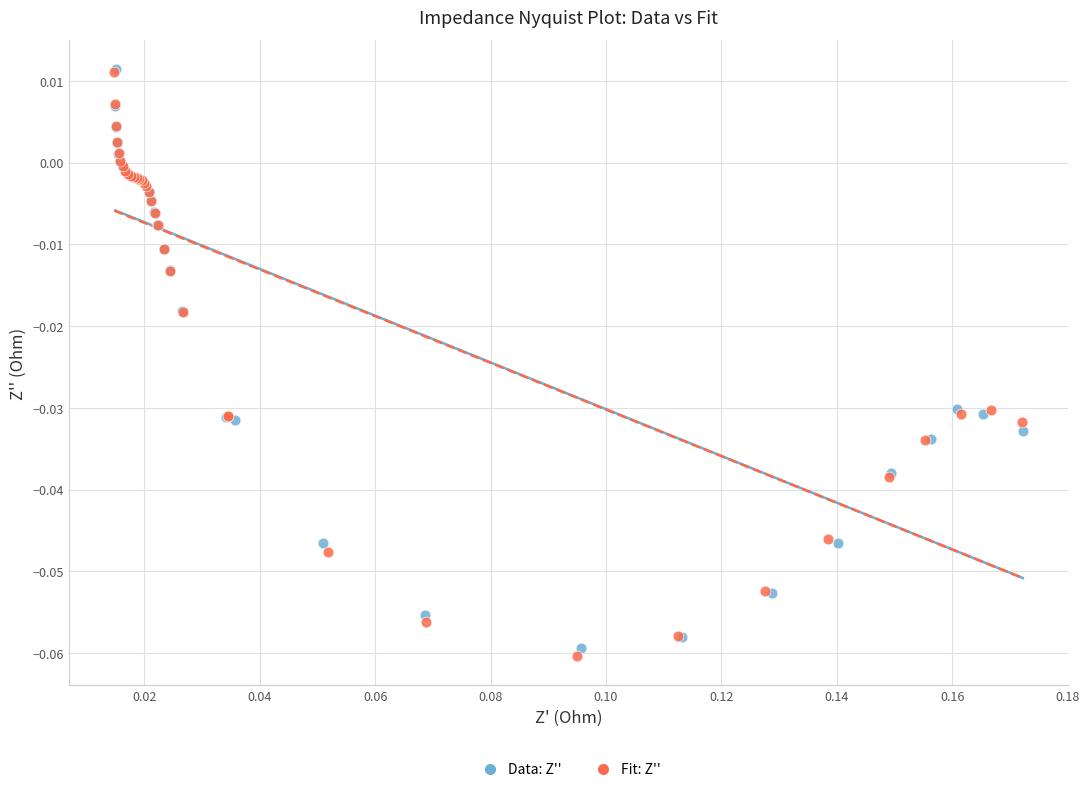

What are all the series names shown in the legend?

Data: Z'', Fit: Z''